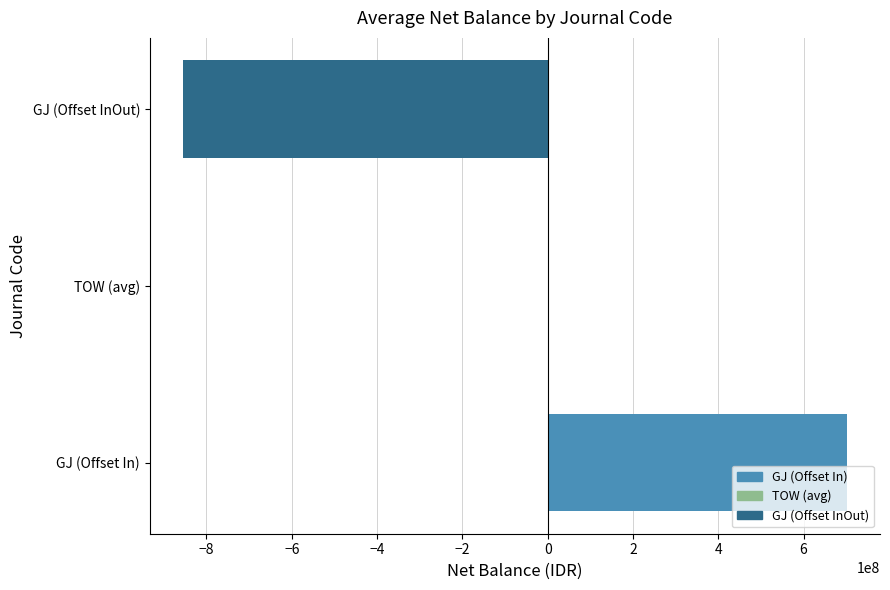

Which label corresponds to the largest value in the chart?

GJ (Offset In)